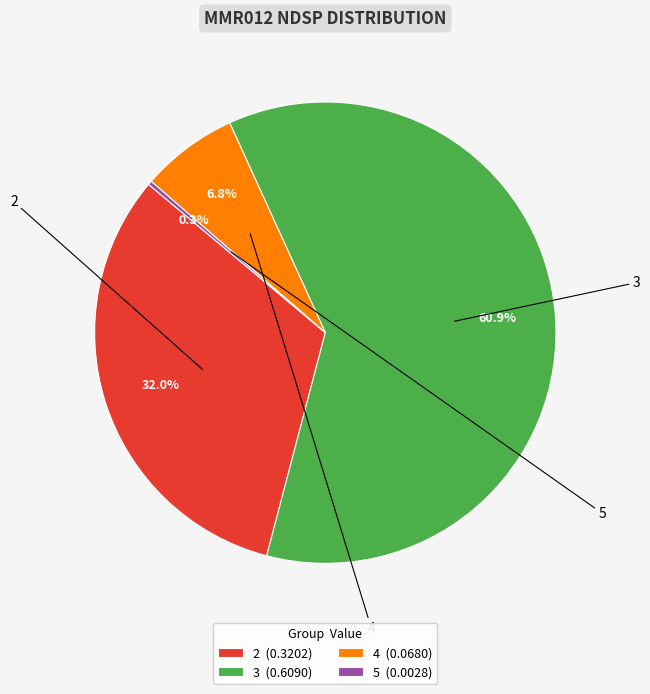

Between 4 (0.0680) and 5 (0.0028), which is larger?

4 (0.0680)